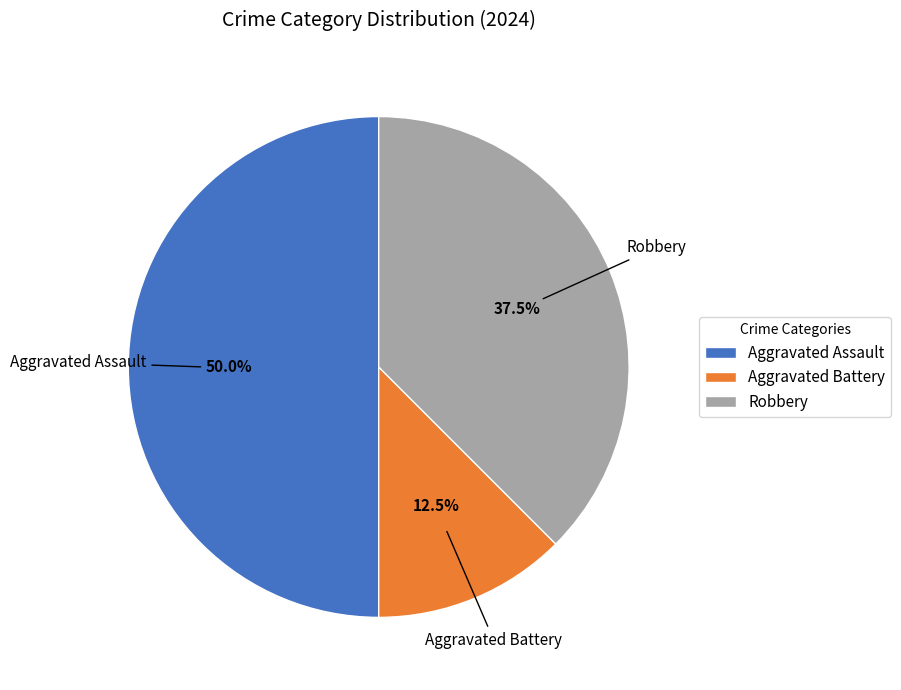

The Aggravated Assault slice represents 41% of the pie. True or false?

False